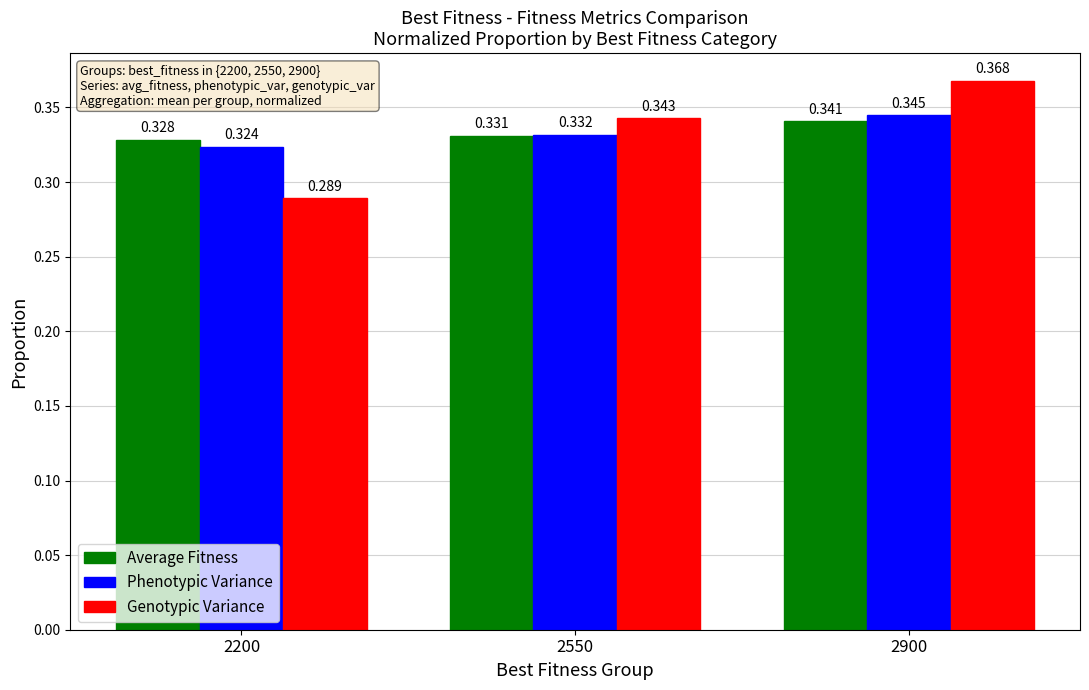

Which category has the lowest value in the Phenotypic Variance series?

2200